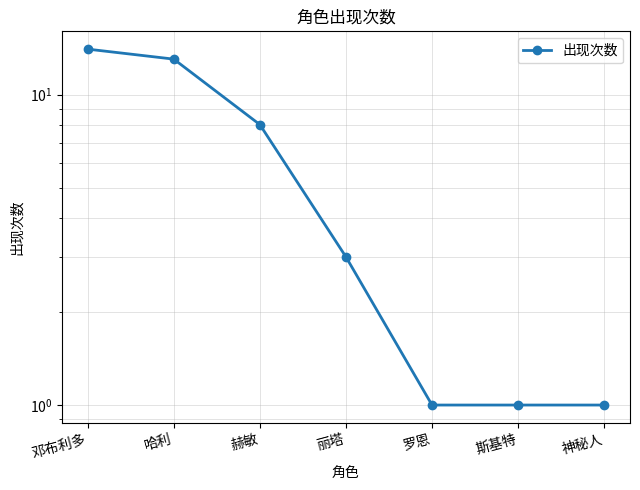

What is the average value?

6